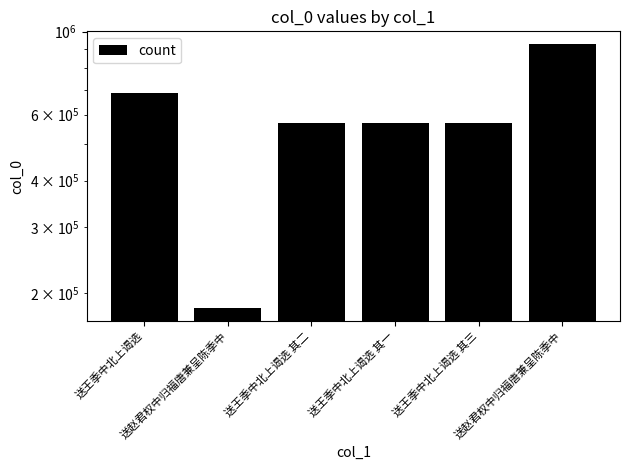

The value at 送赵君权中归福唐兼呈陈季中 is 329585. True or false?

False